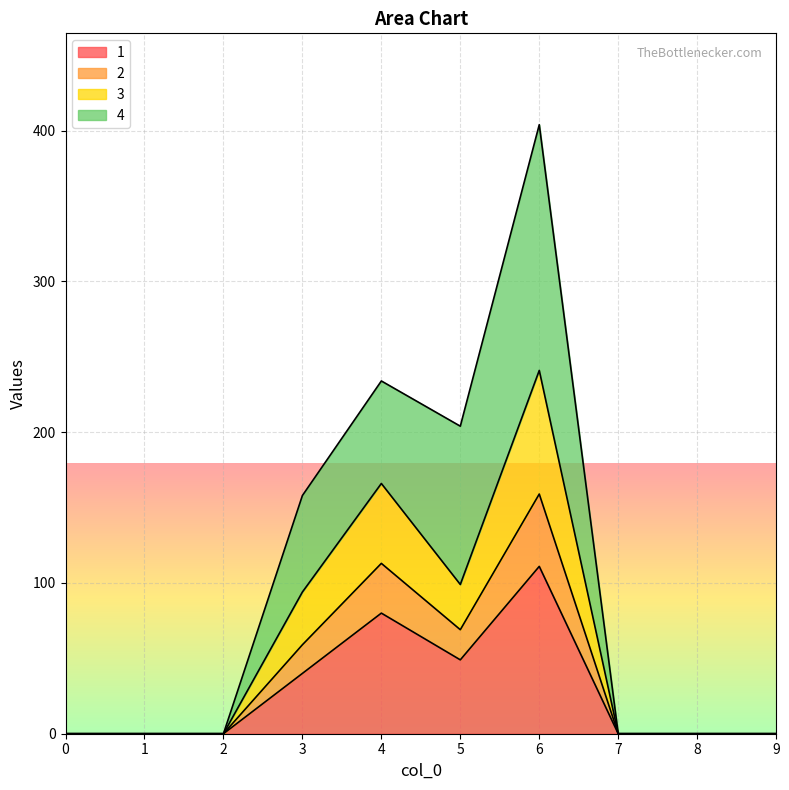

What is the total value across all series at 5?

204